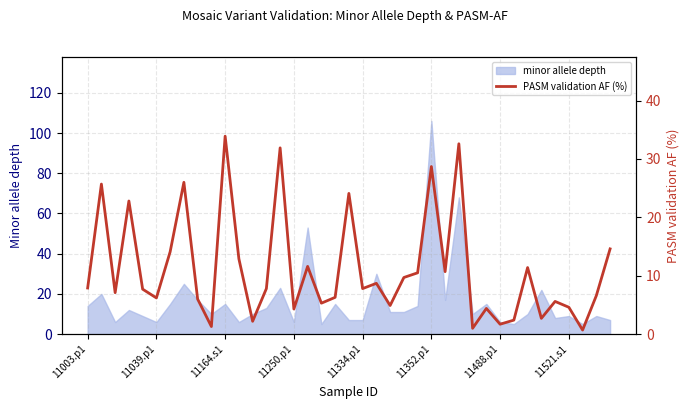

How many values exceed 7?

22